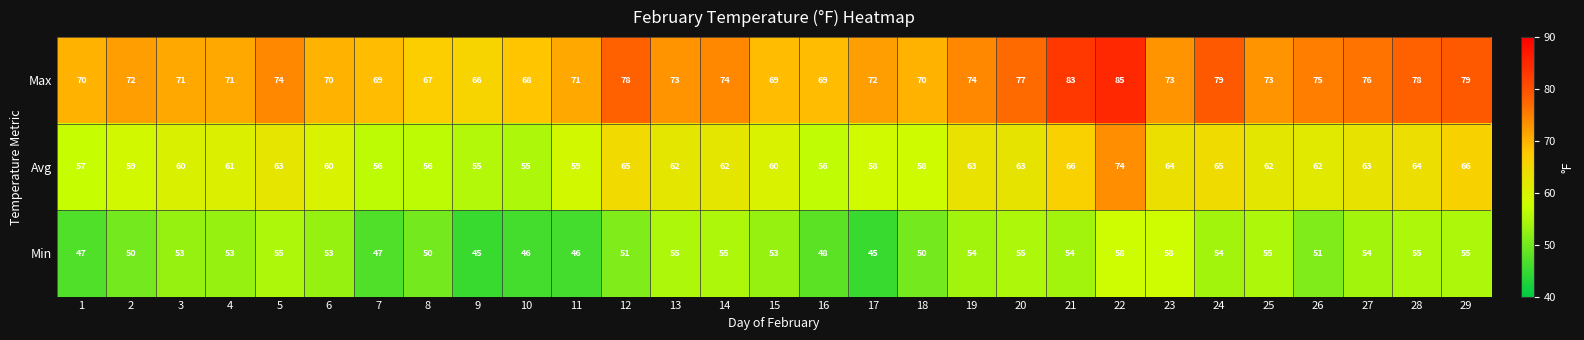

At 29, list the series in order from smallest to largest.

Min, Avg, Max